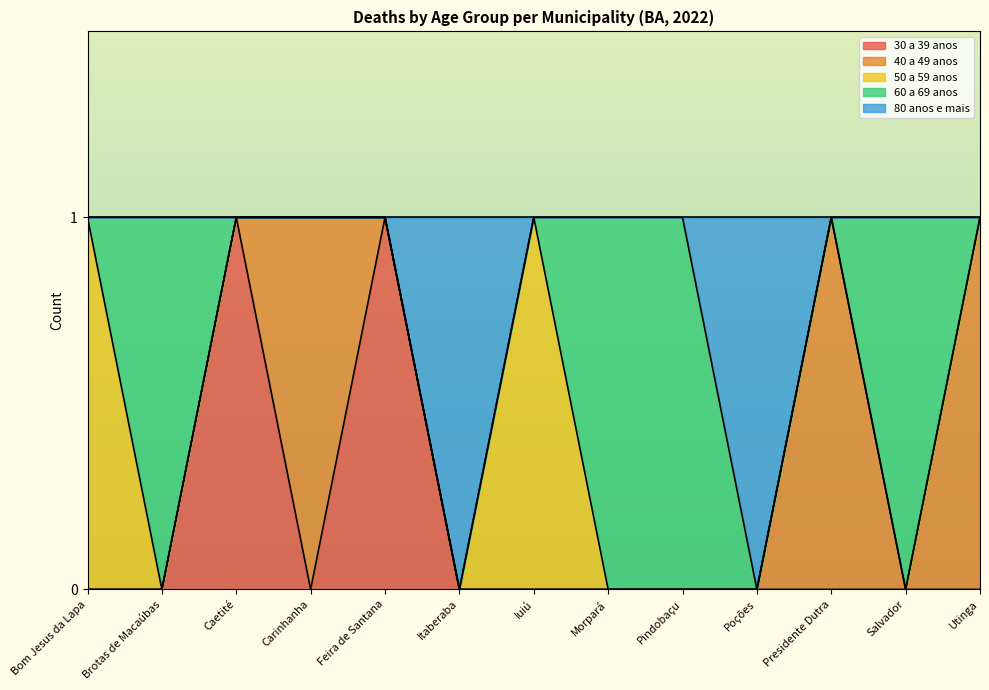

At which category is the sum across all series the highest?

Bom Jesus da Lapa